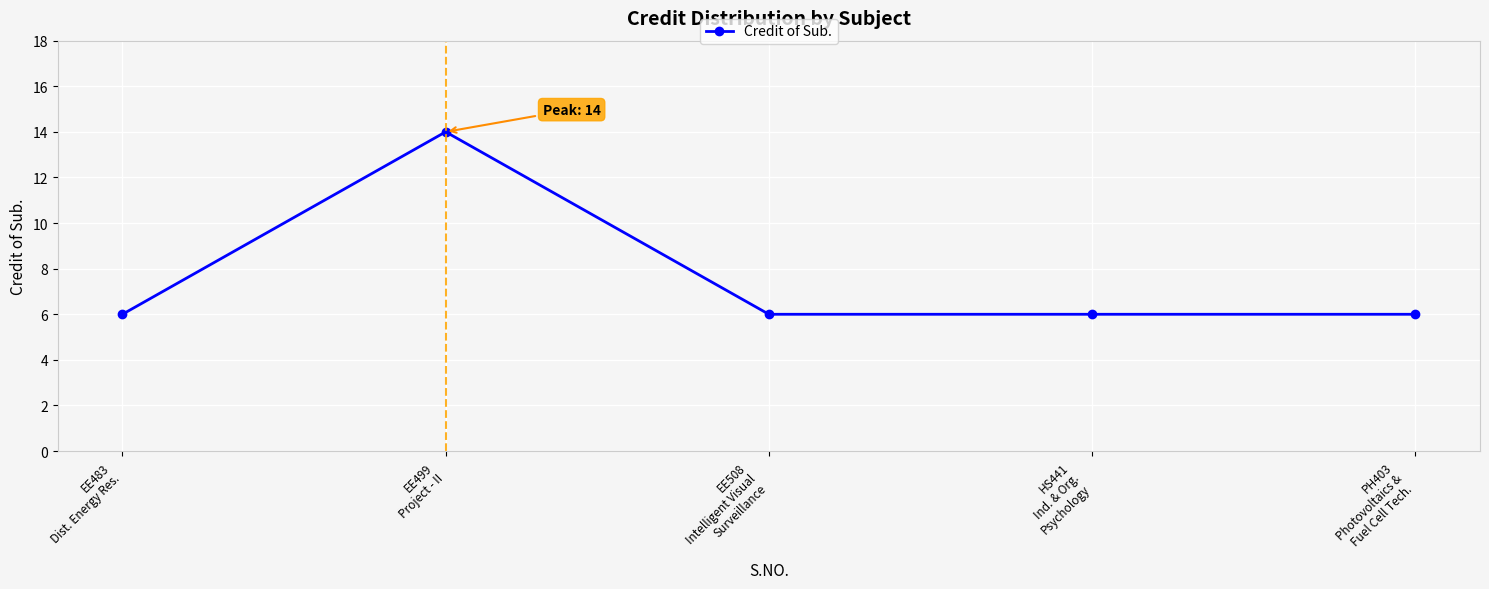

What is the label of the 2nd point from the right?

HS441
Ind. & Org.
Psychology